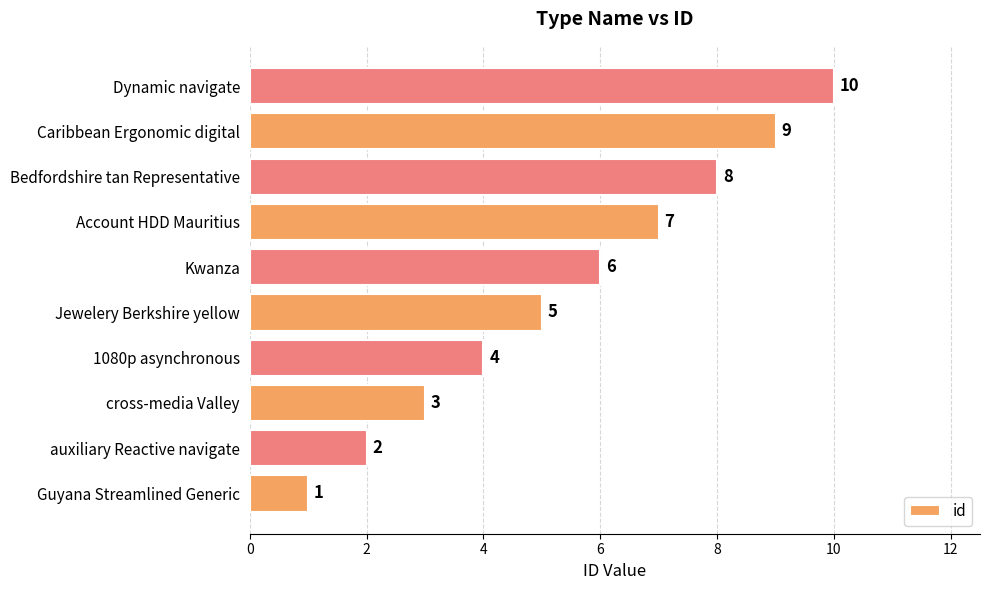

What is the change in value from auxiliary Reactive navigate to 1080p asynchronous?

+2